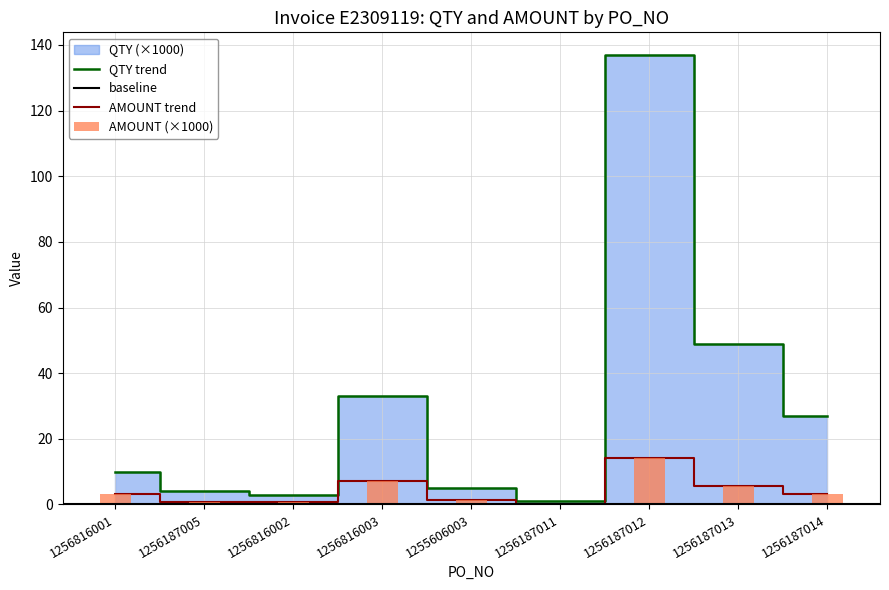

At which category does the chart reach its peak across all series?

1256187012